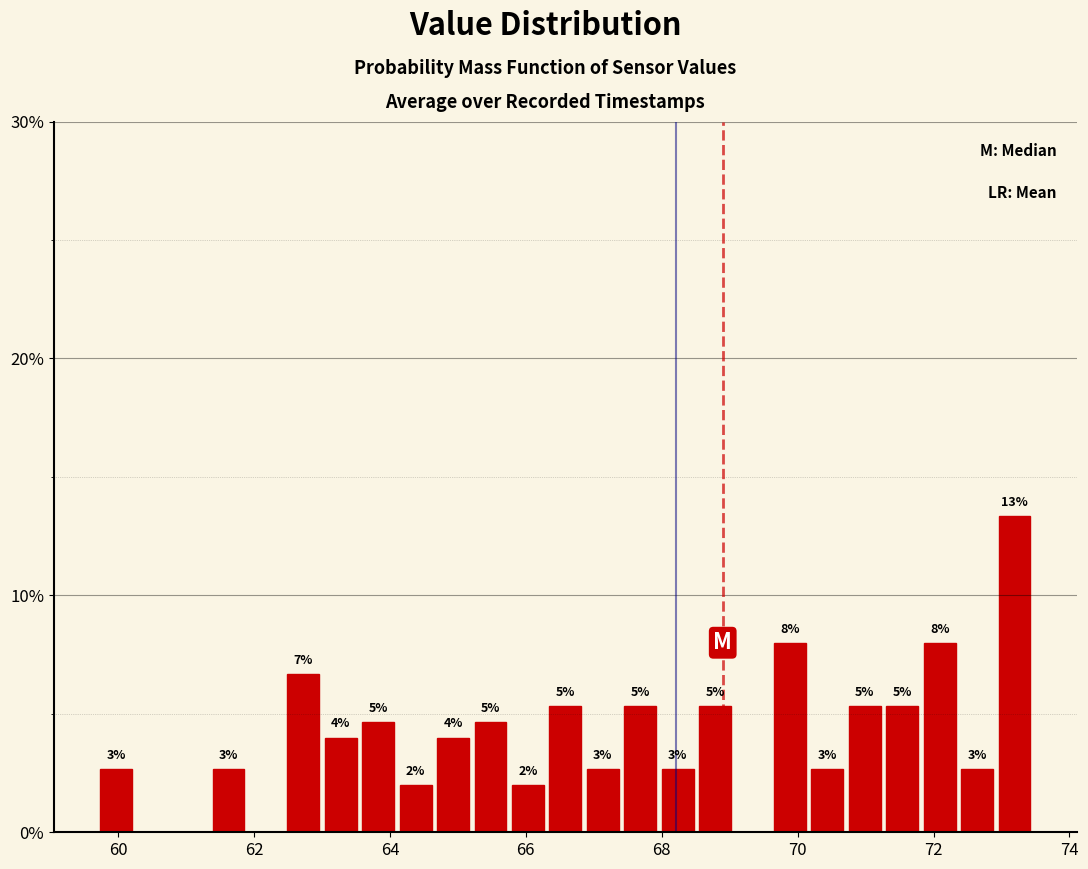

Around what value on the x-axis is the tallest bar? Give the approximate position of its centre, as read against the axis.

73.2